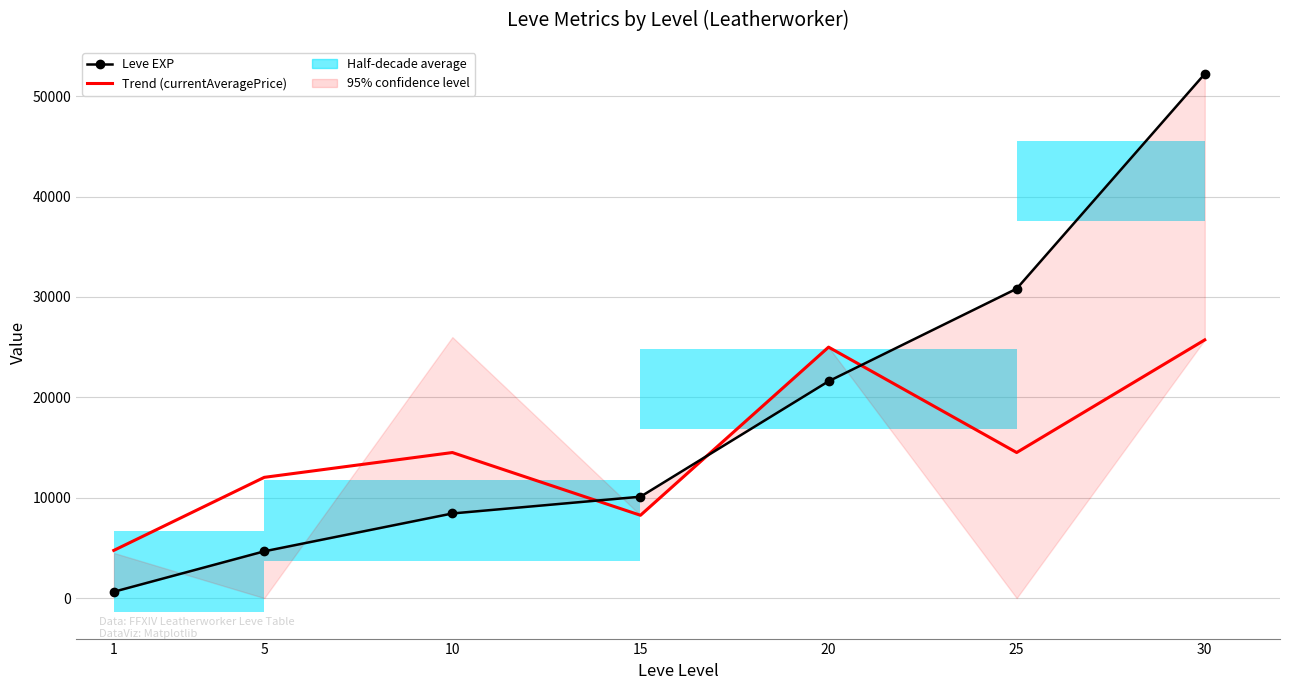

What is the total value across all series at 5?

16688